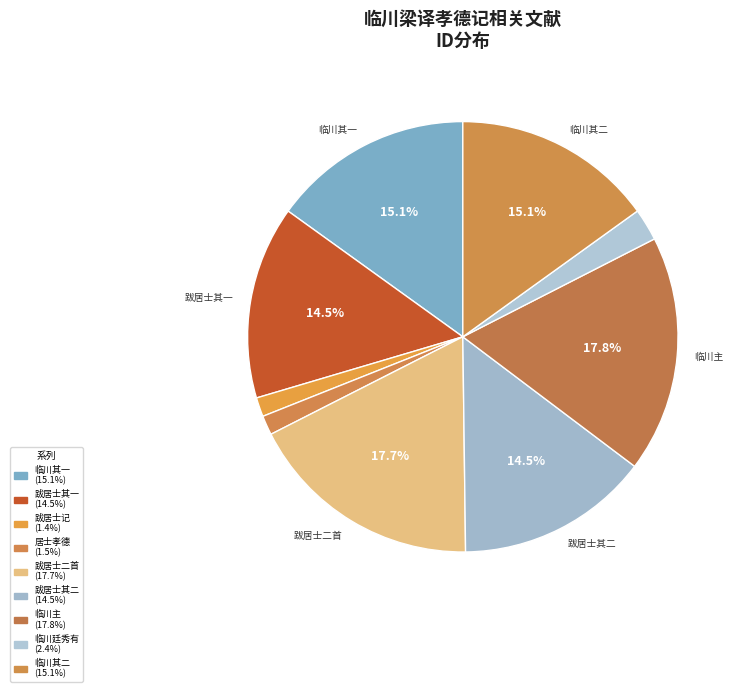

Count the number of slices in the pie.

9